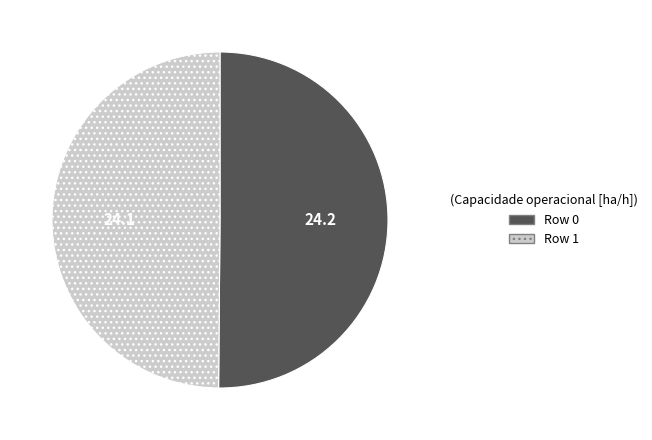

Approximately how many times larger is the value at Row 0 compared to Row 1?

1.0